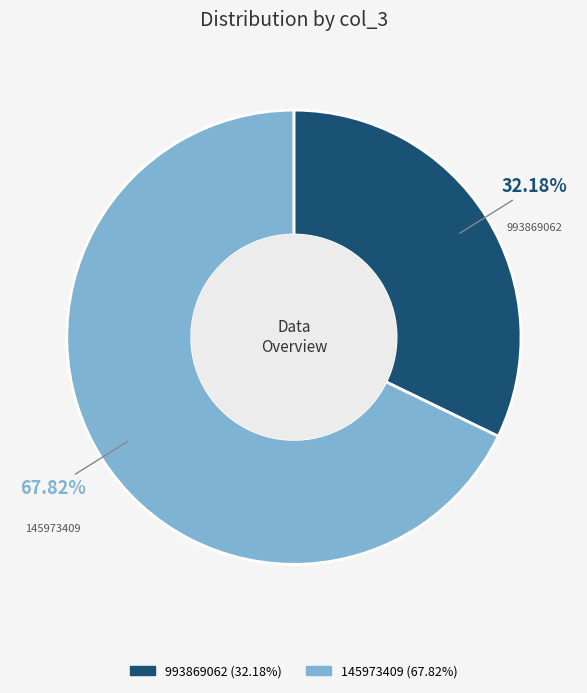

To the nearest percent, what is the difference between the largest and smallest slice percentages?

36%